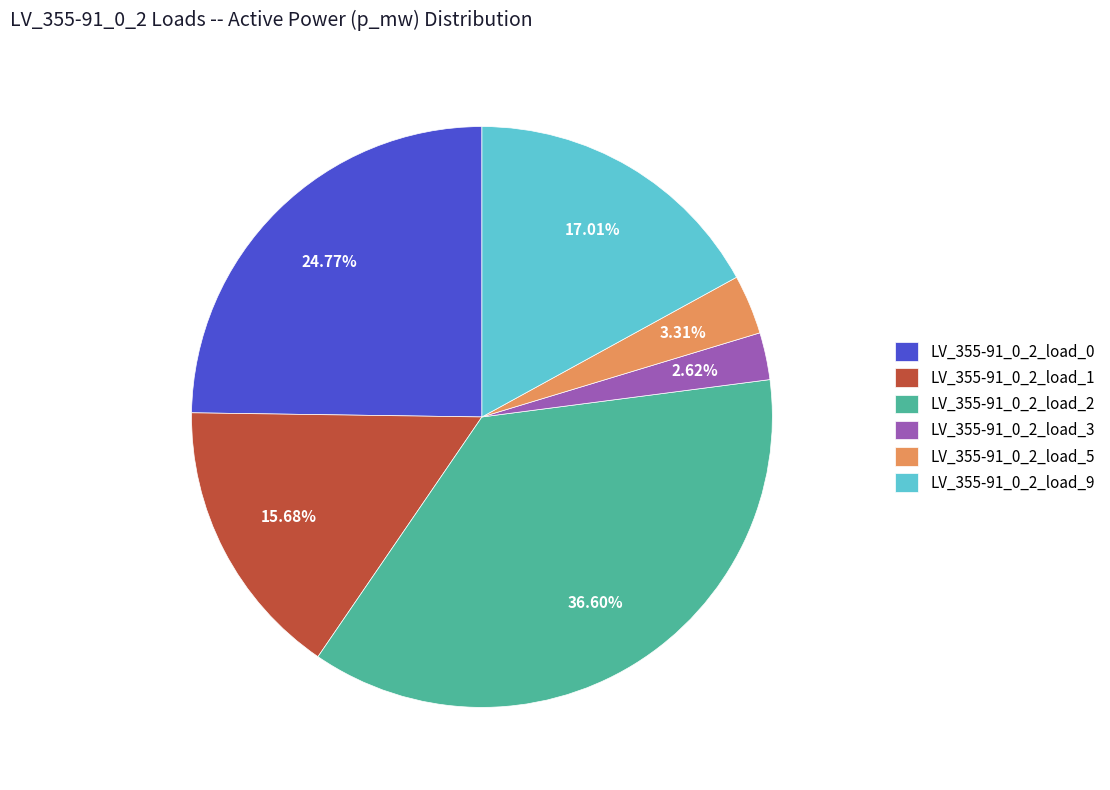

Combined, what portion of the pie is LV_355-91_0_2_load_5 and LV_355-91_0_2_load_3?

5.9%